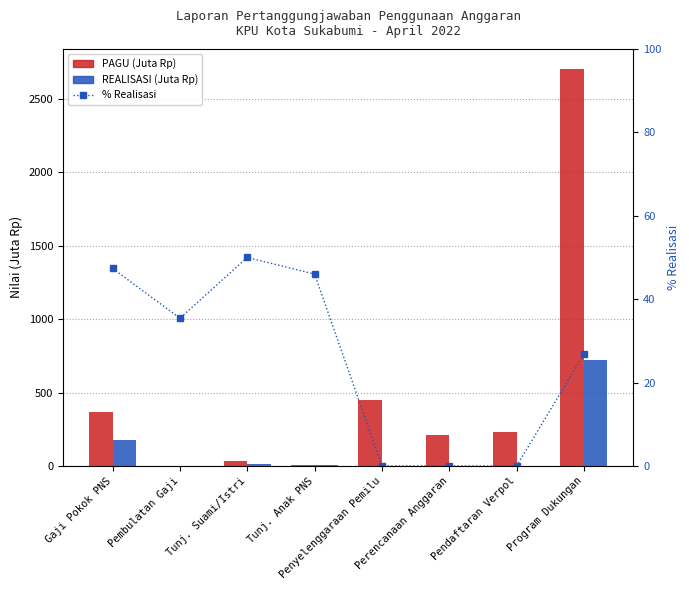

Which series has the widest spread of values?

PAGU (Juta Rp)